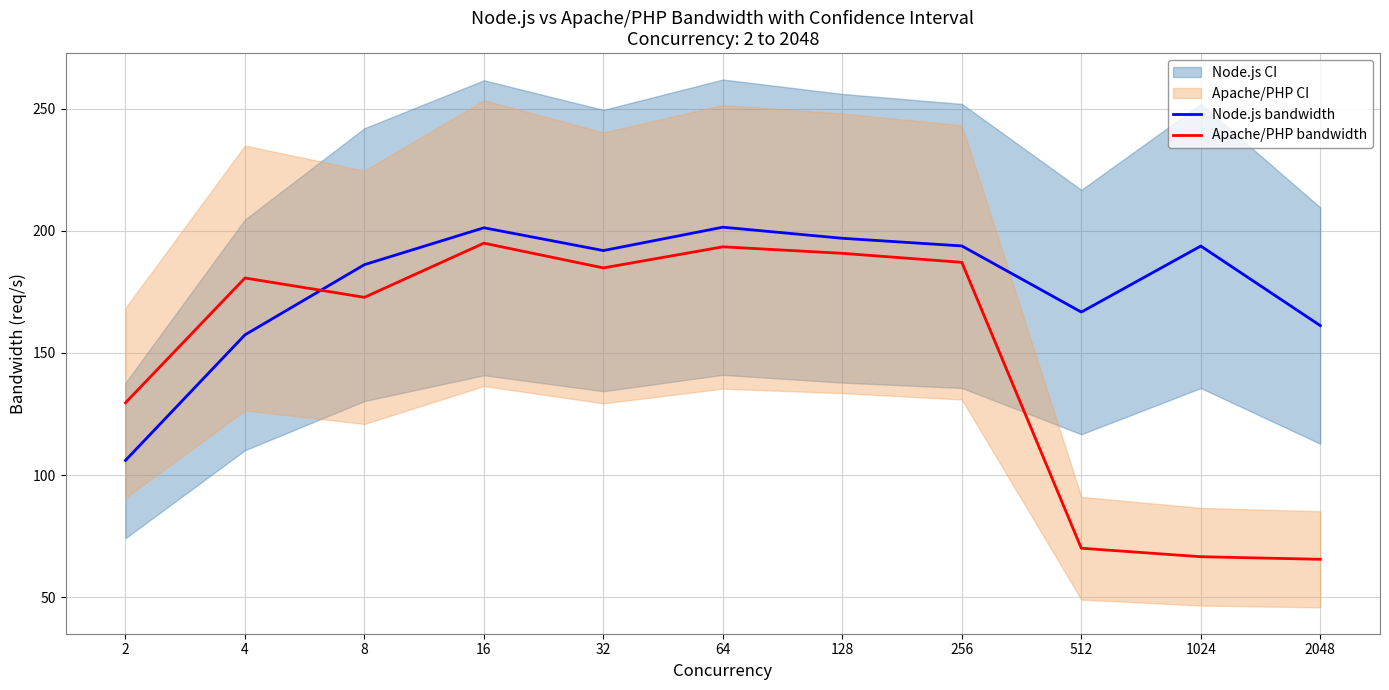

True or false: Node.js bandwidth and Apache/PHP bandwidth intersect in this chart.

True